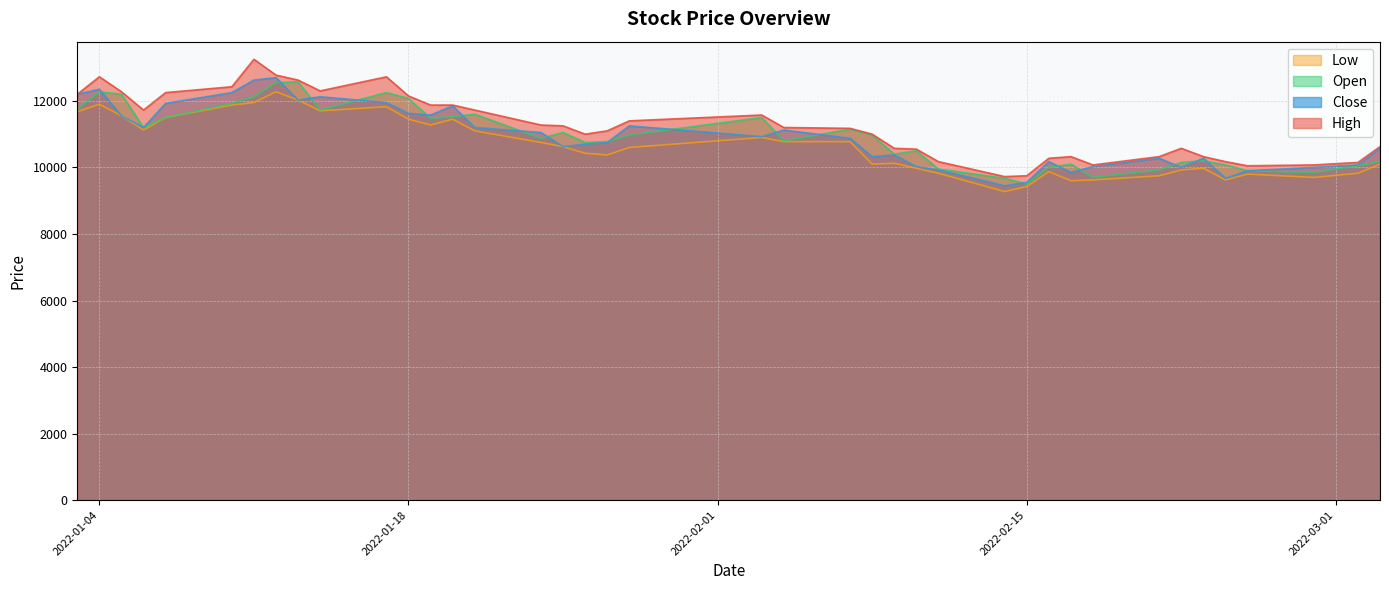

What is the average value of the Close series?

10923